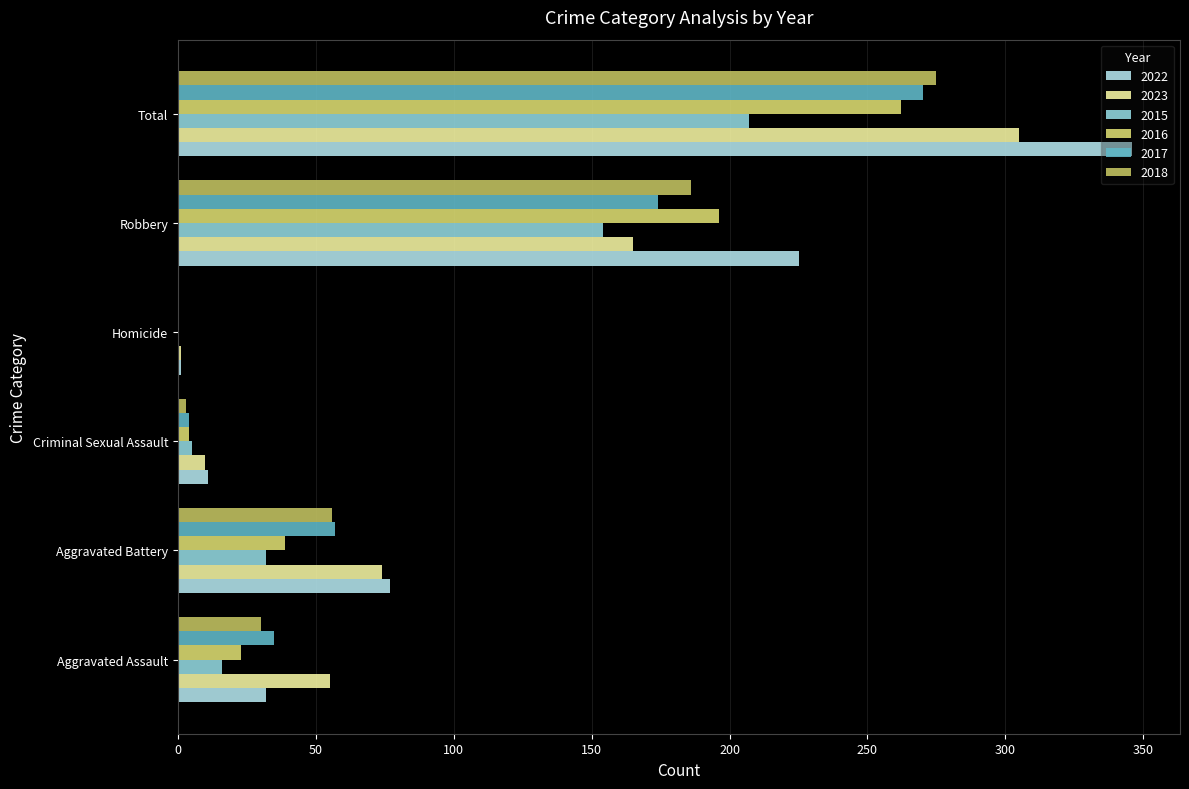

What position from the right is Total?

1